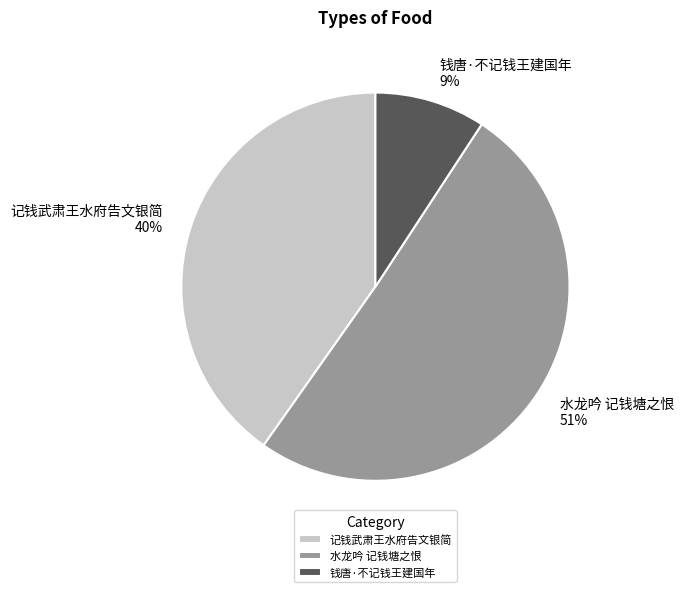

Do 水龙吟 记钱塘之恨 and 记钱武肃王水府告文银简 together represent more than half of the pie?

Yes